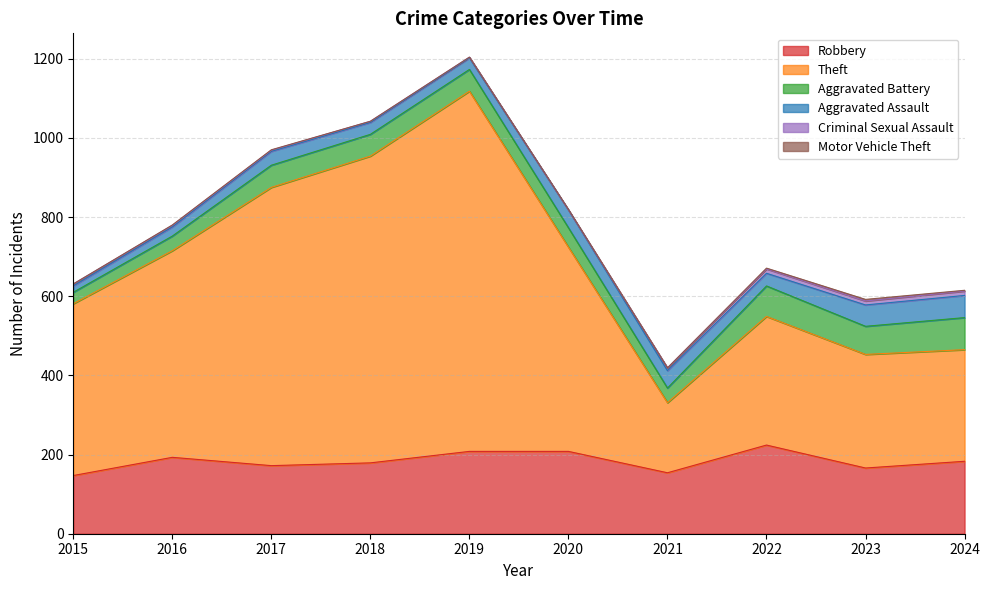

How many lines are shown in the chart?

6